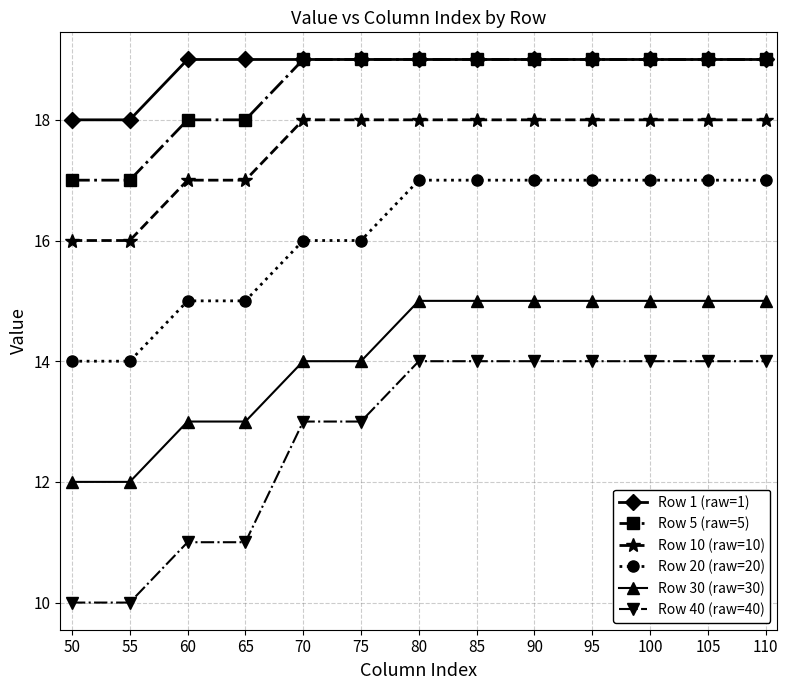

Is this an area chart (filled region under the line)?

No